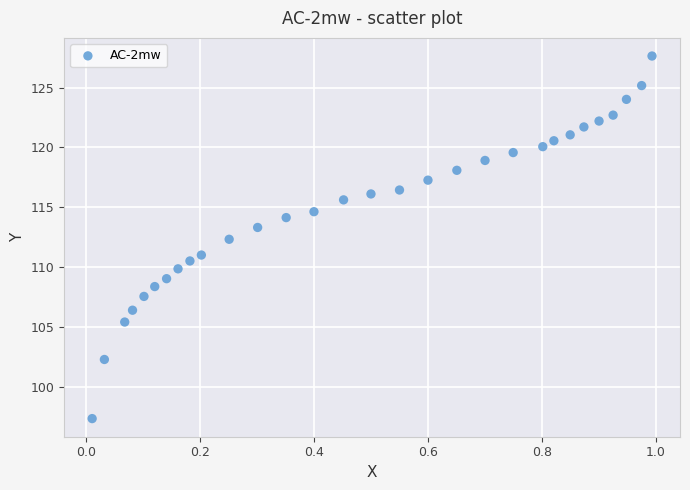

What is the range of X values (max minus min)?

1.0